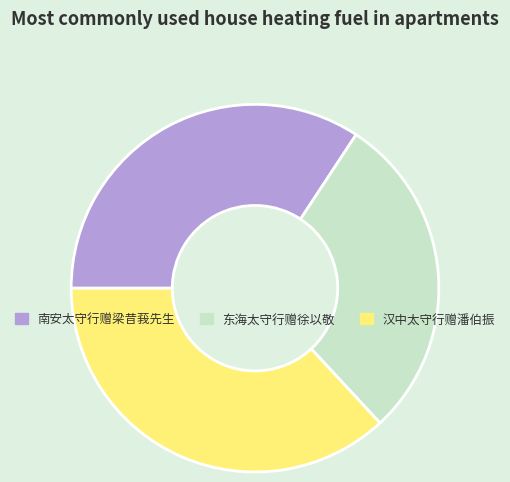

What is the ratio of the value at 南安太守行赠梁昔莪先生 to the value at 汉中太守行赠潘伯振?

0.9